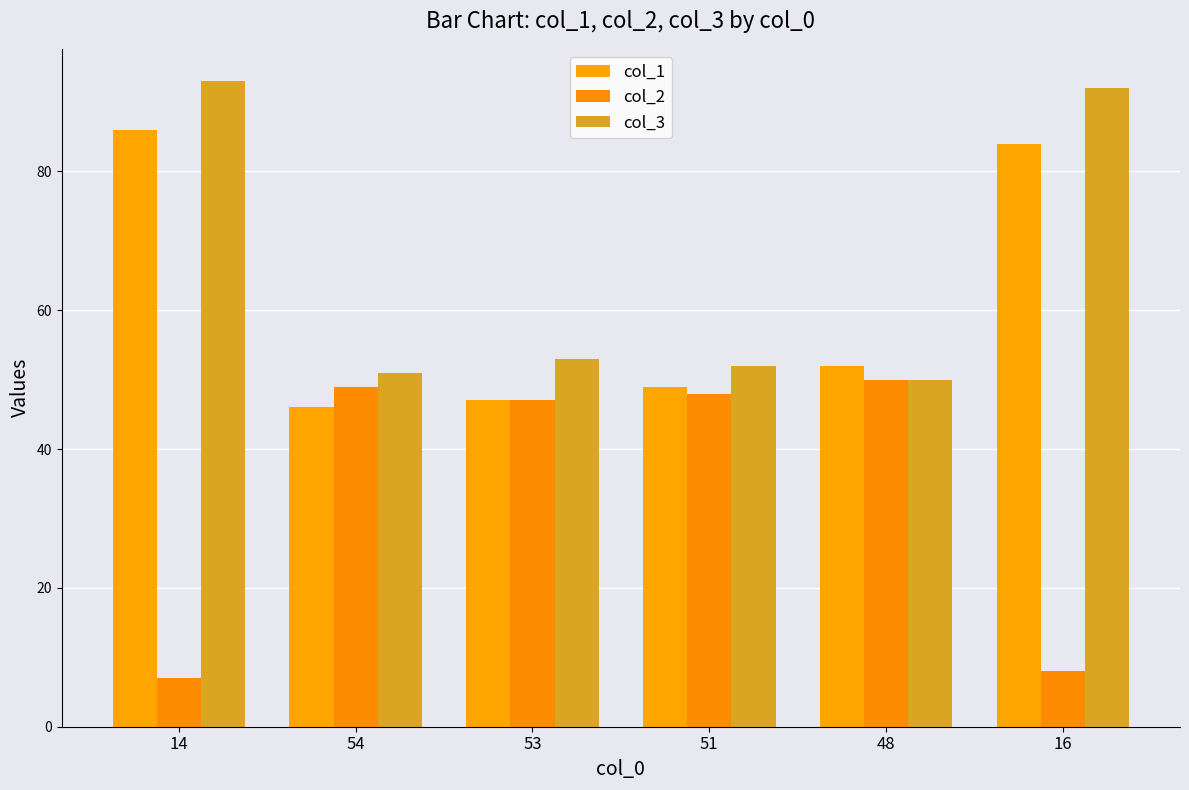

Rank the series at 53 from lowest to highest value.

col_1, col_2, col_3